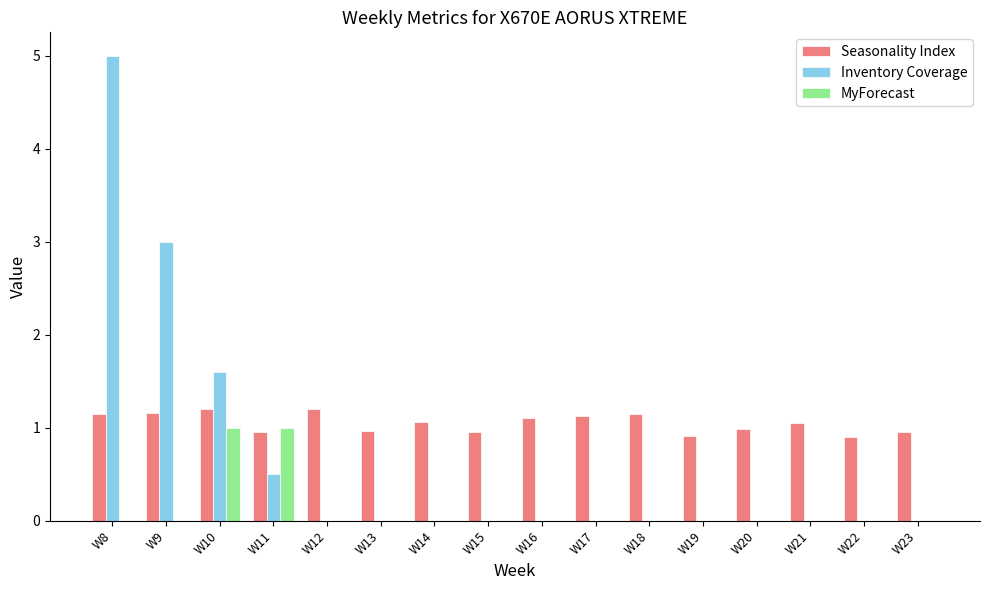

Are the bars horizontal?

No